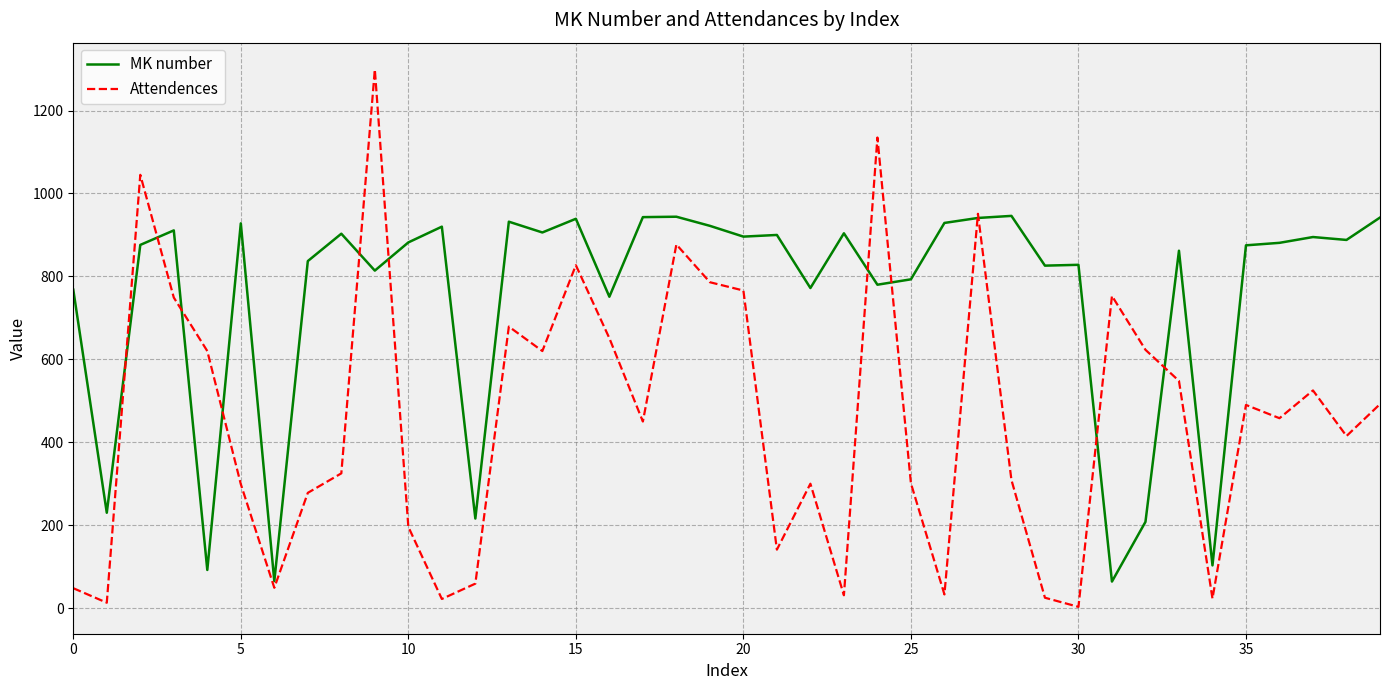

Which series has the largest total across all categories?

MK number